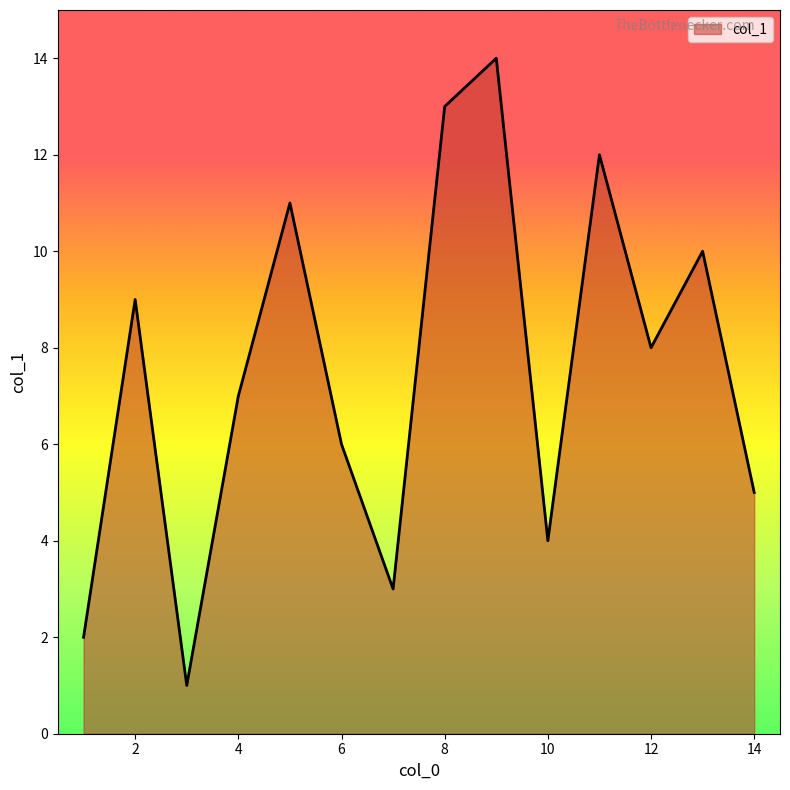

What is the sum of all values?

105